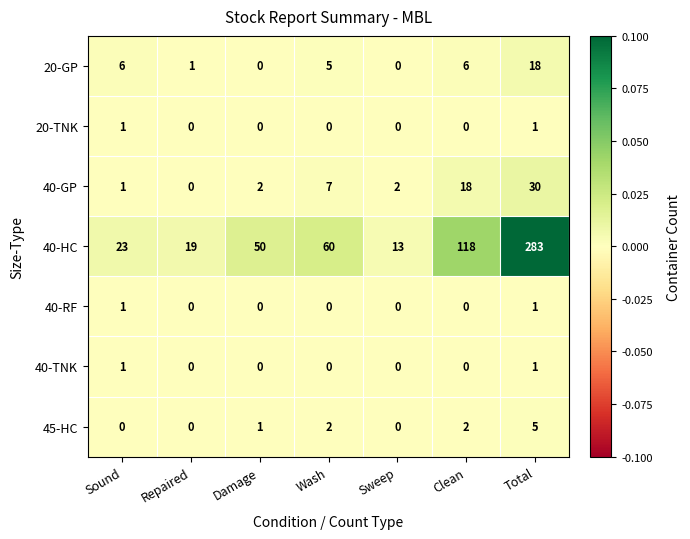

Which series changed the most between Sound and Clean?

40-HC